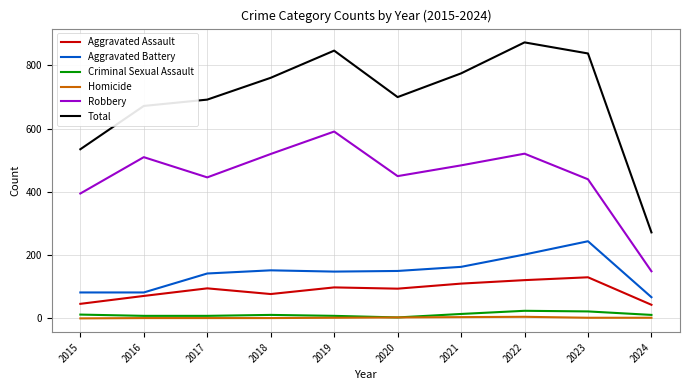

Is the value of Homicide at 2021 greater than the value of Robbery at 2023?

No